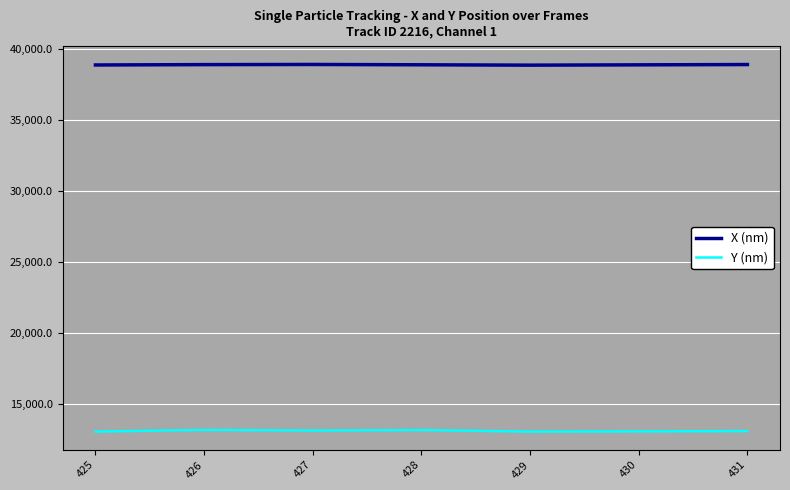

The Y (nm) series shows 22194.4 at 427. True or false?

False